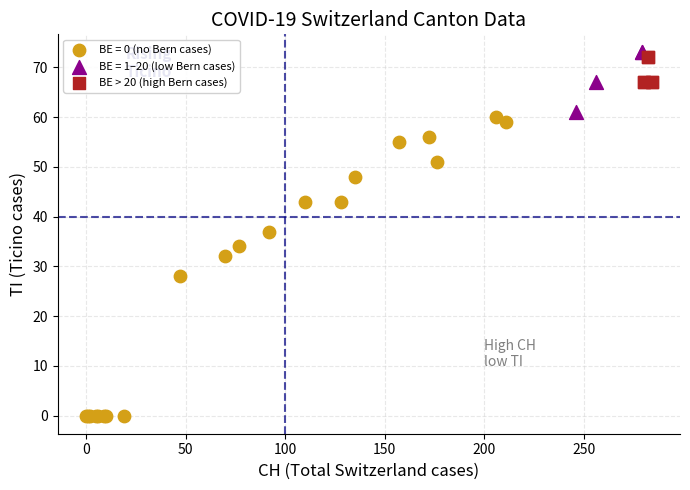

Which series contains the lowest Y value?

BE = 0 (no Bern cases)